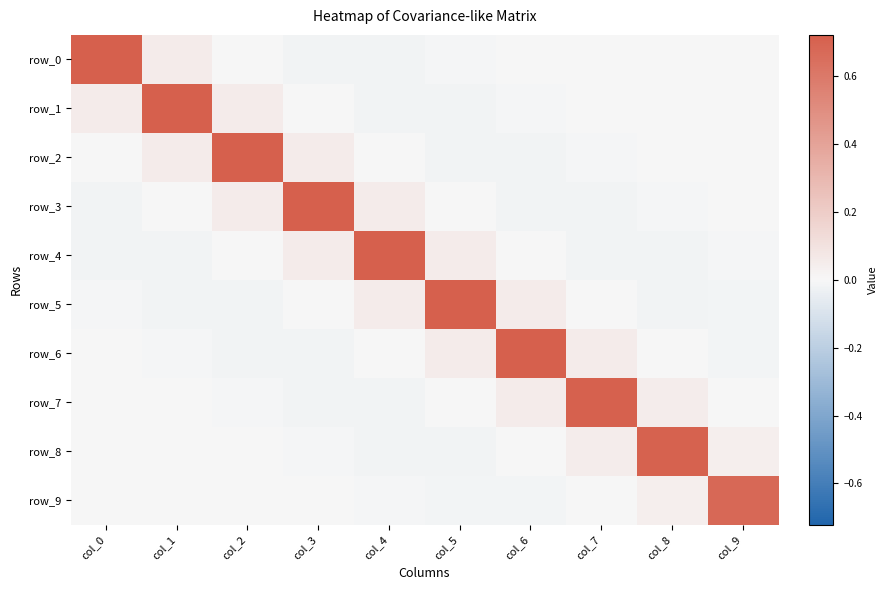

Rank the categories by row_3 value from highest to lowest.

col_3, col_2, col_4, col_5, col_1, col_9, col_8, col_7, col_6, col_0